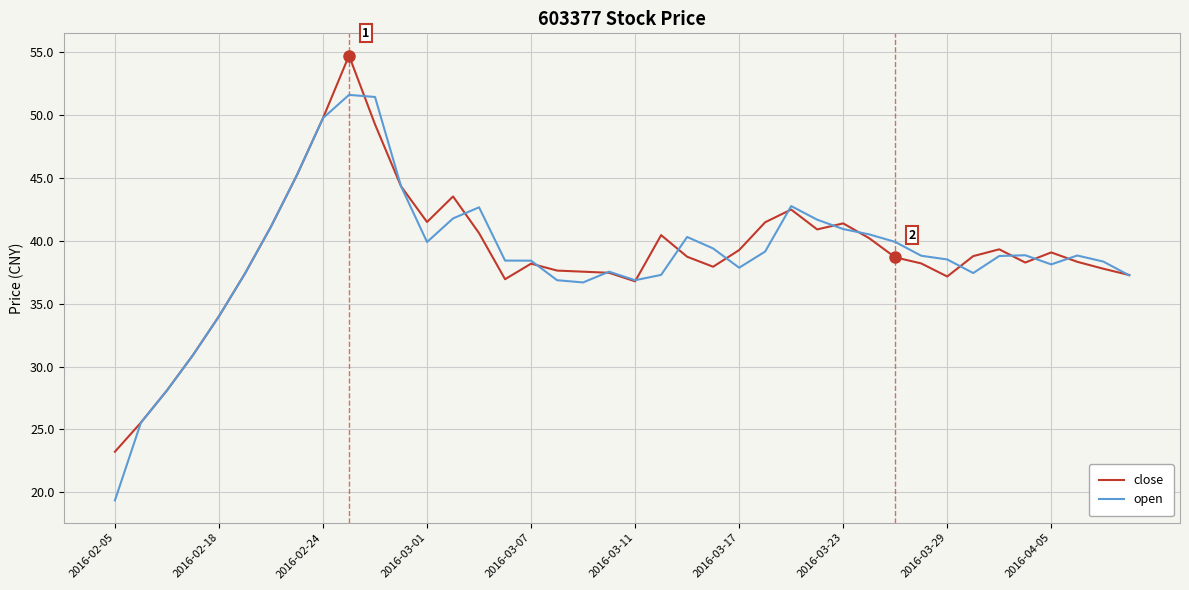

Which series has the largest range (max minus min)?

open